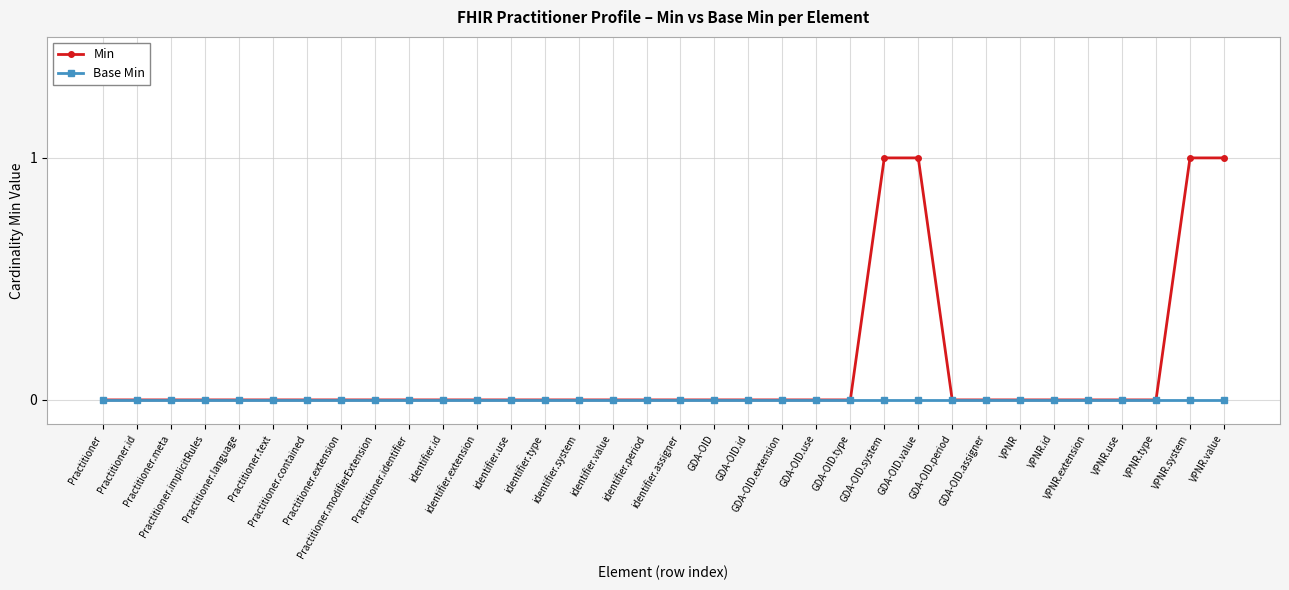

What is the value of the Min point at the 34th from the left?

1